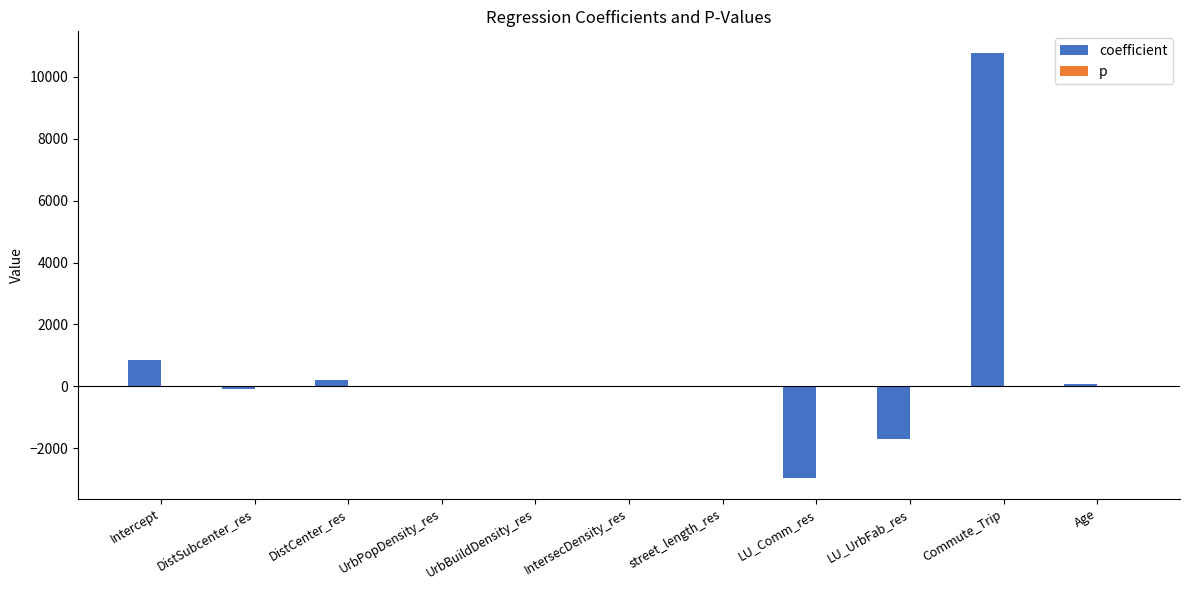

Which series has the largest total across all categories?

coefficient